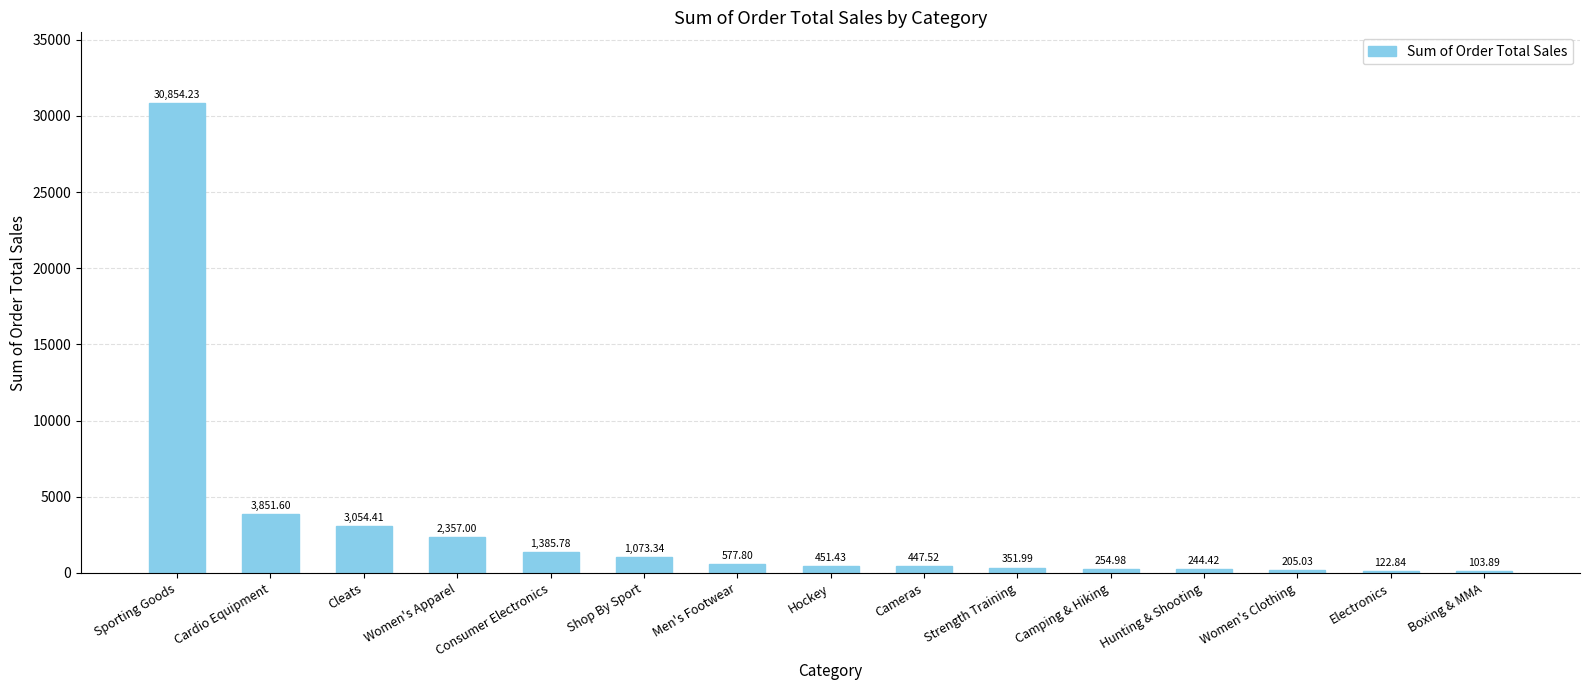

What is the sum of the values at Shop By Sport and Electronics?

1196.2